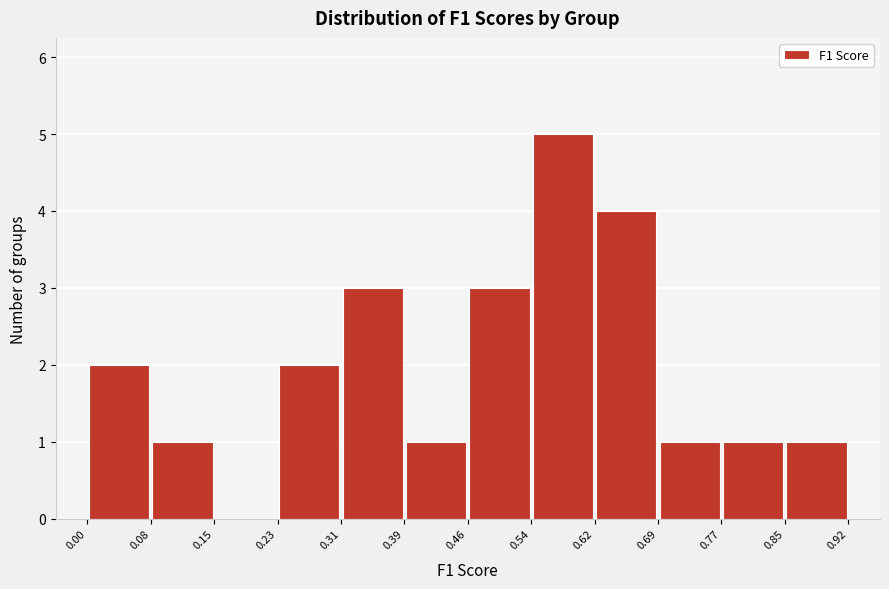

Over which range of the x-axis is the bar tallest?

0.54 to 0.62